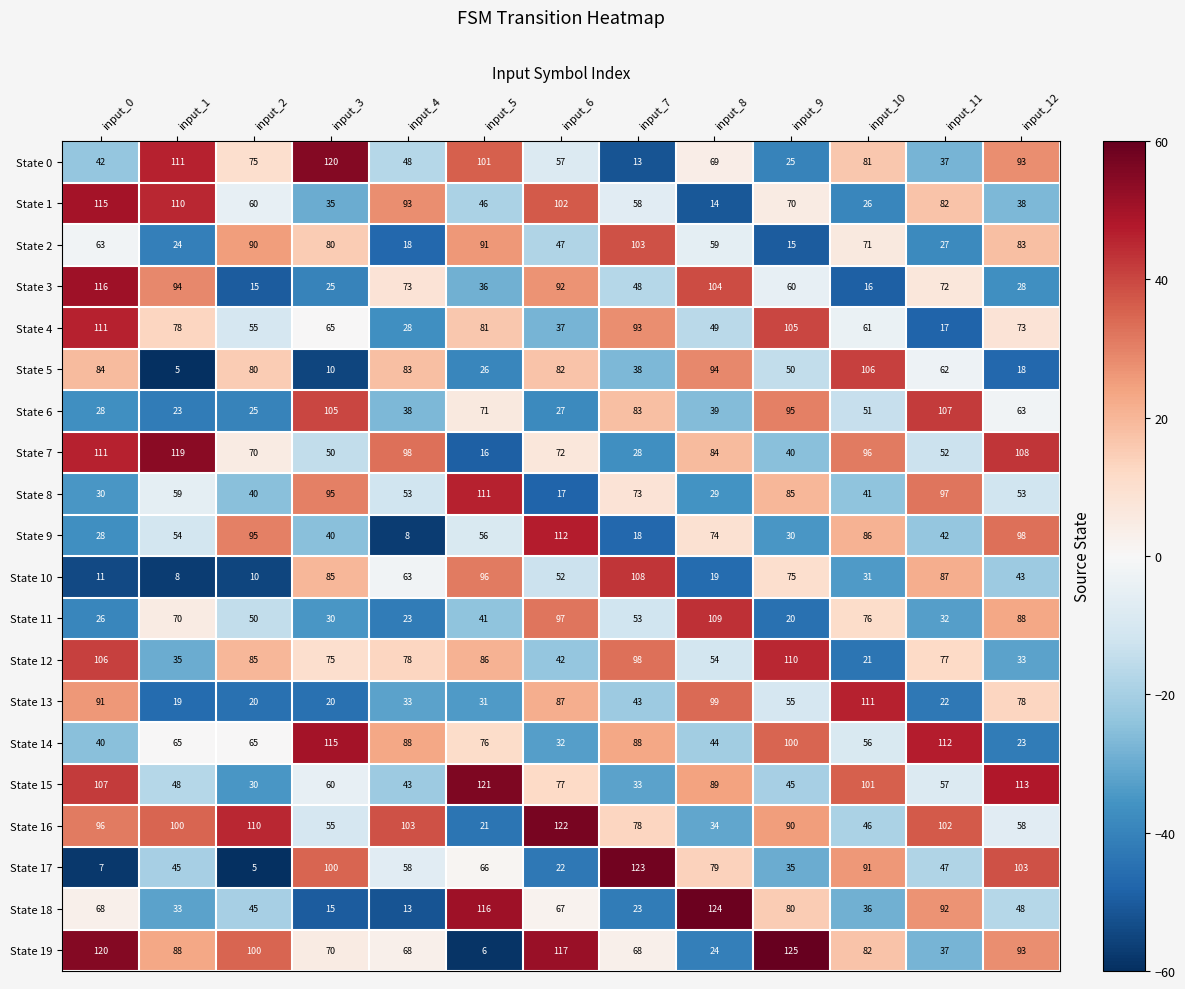

Rank the series at input_7 from highest to lowest value.

State 17, State 10, State 2, State 12, State 4, State 14, State 6, State 16, State 8, State 19, State 1, State 11, State 3, State 13, State 5, State 15, State 7, State 18, State 9, State 0